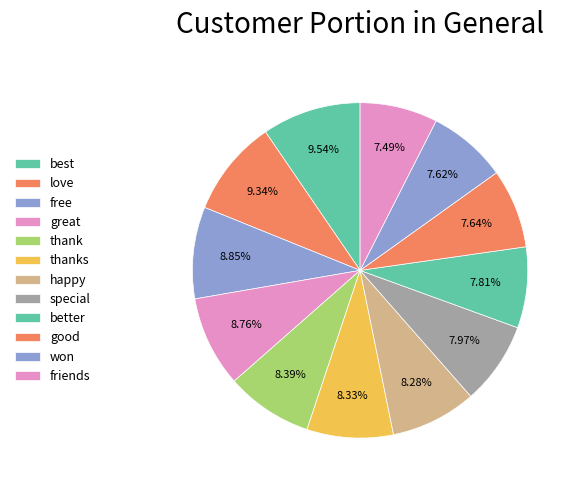

The happy slice represents 18% of the pie. True or false?

False